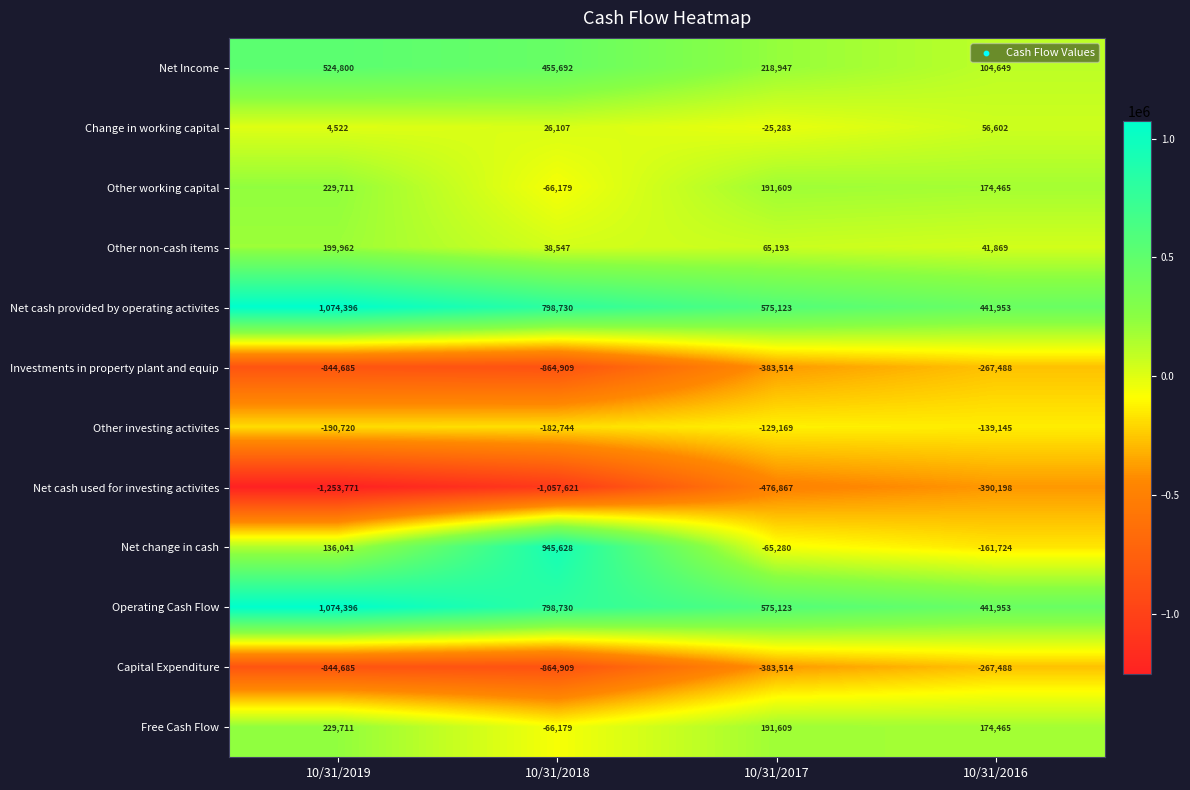

What is the average value of the Net Income series?

326022